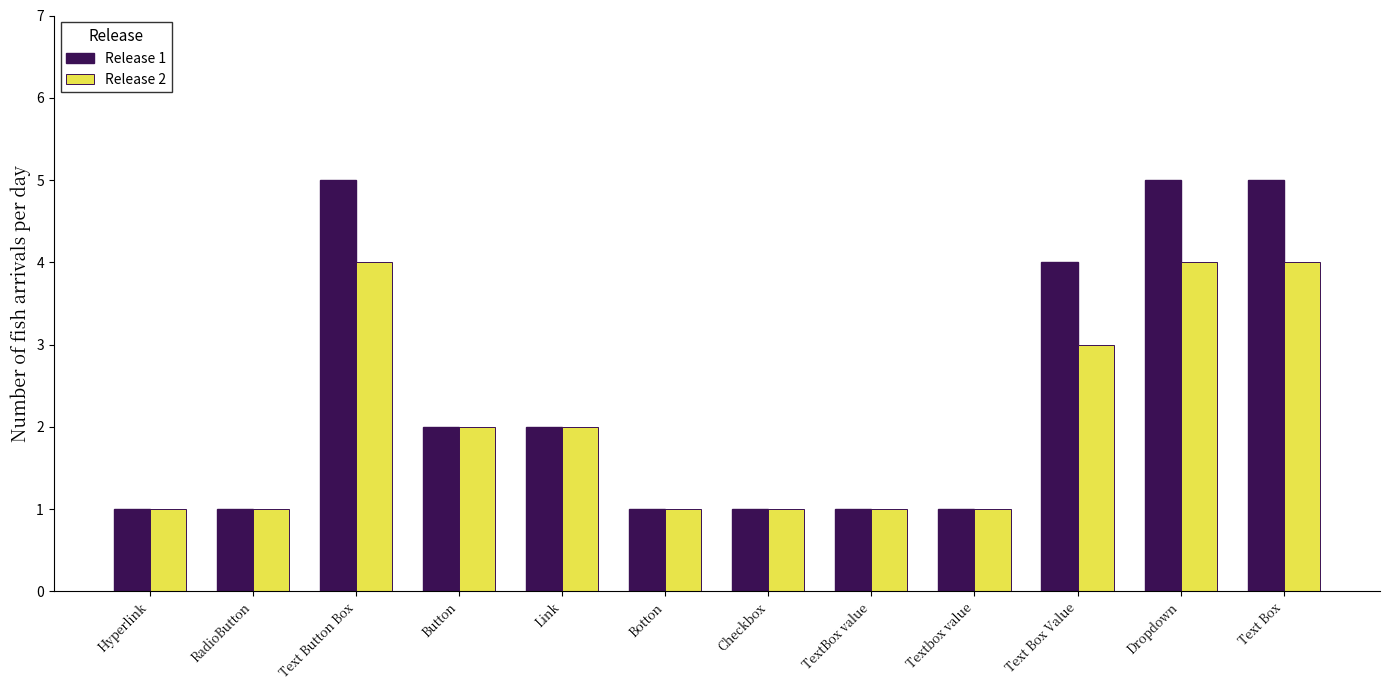

Is the value of Release 1 at Dropdown greater than the value of Release 2 at Link?

Yes